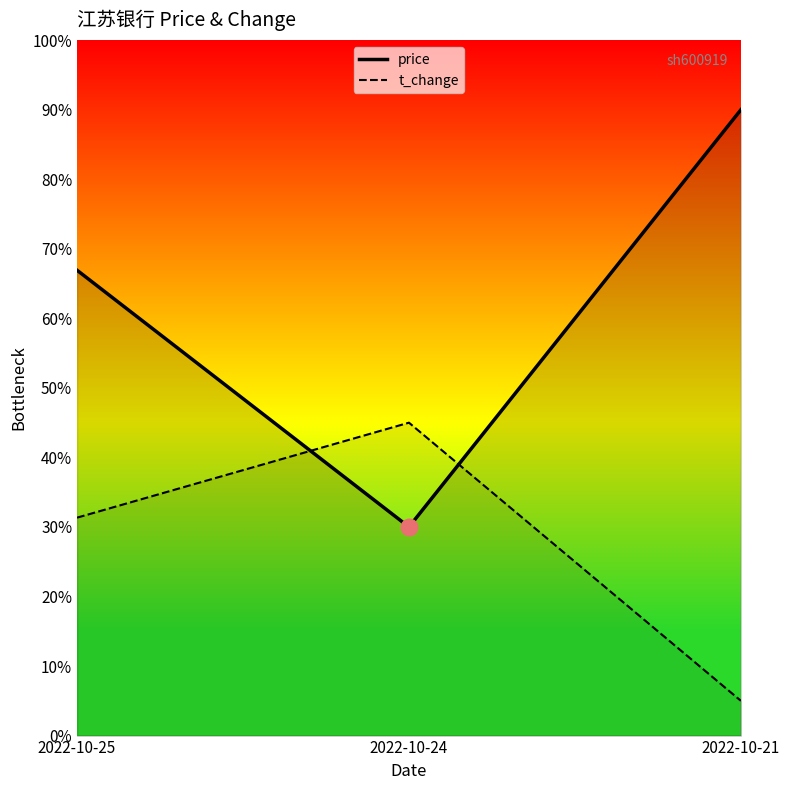

What is the value of the price point at the 1st from the left?

0.7